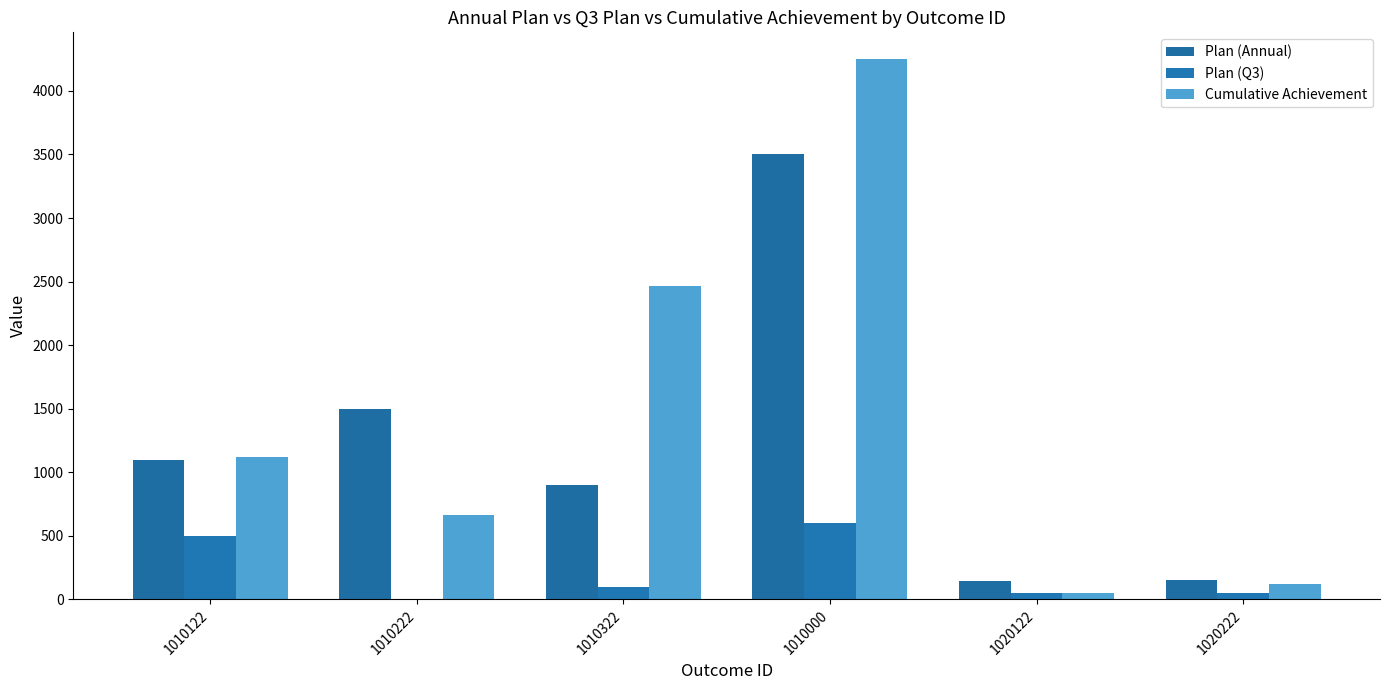

What is the minimum value for Cumulative Achievement?

49.1